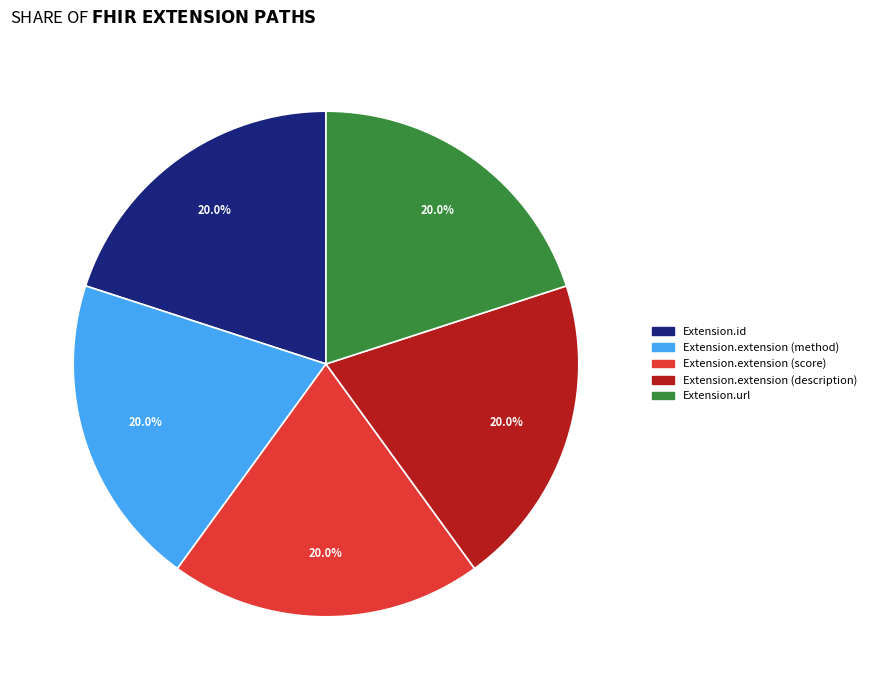

Is there a majority slice in this chart?

No